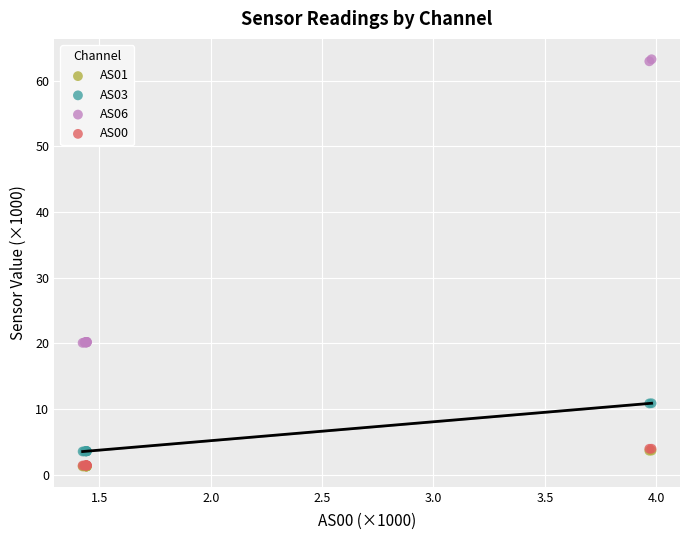

Which series contains the highest Y value?

AS06